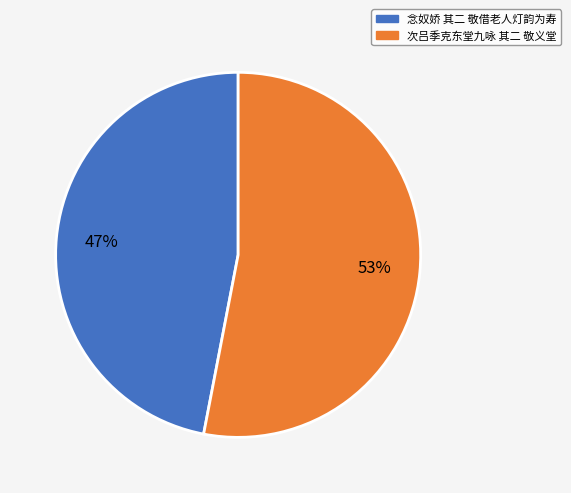

To the nearest percent, what is the combined percentage of 次吕季克东堂九咏 其二 敬义堂 and 念奴娇 其二 敬借老人灯韵为寿?

100%